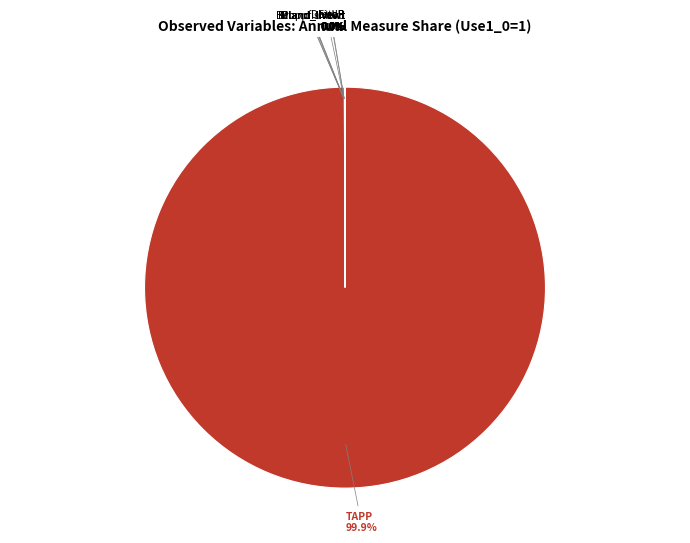

Does TAPP account for over 50% of the chart?

Yes